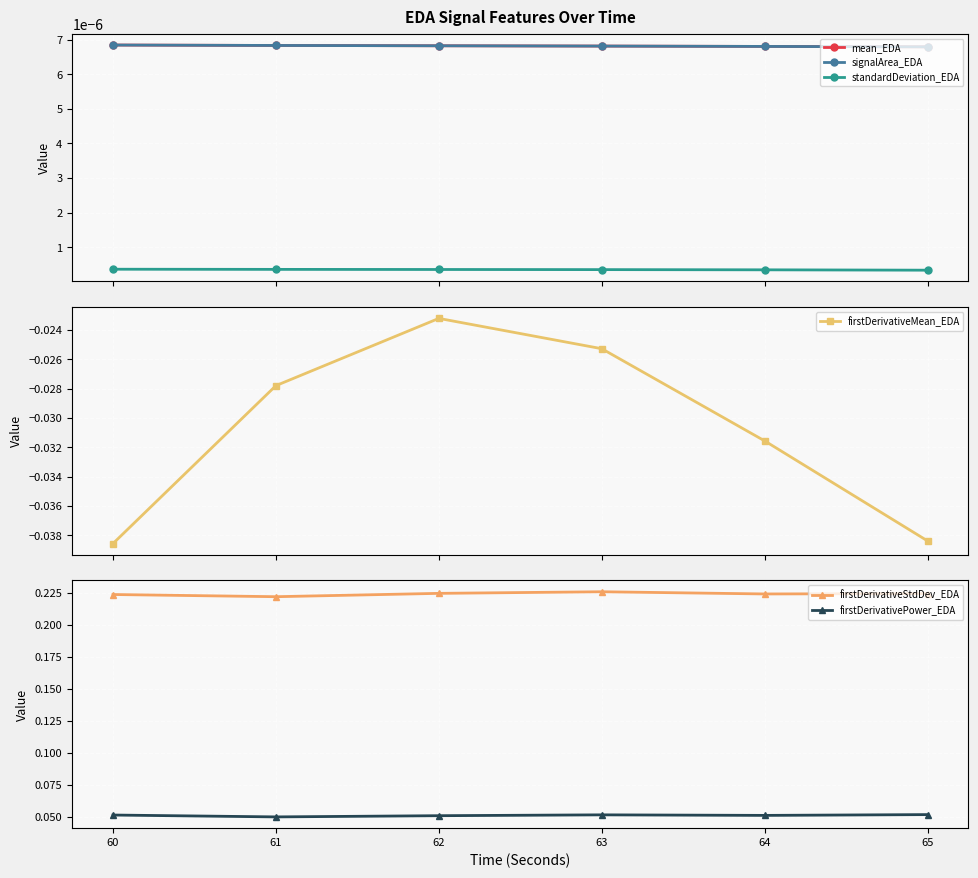

At which category does the chart reach its peak across all series?

63